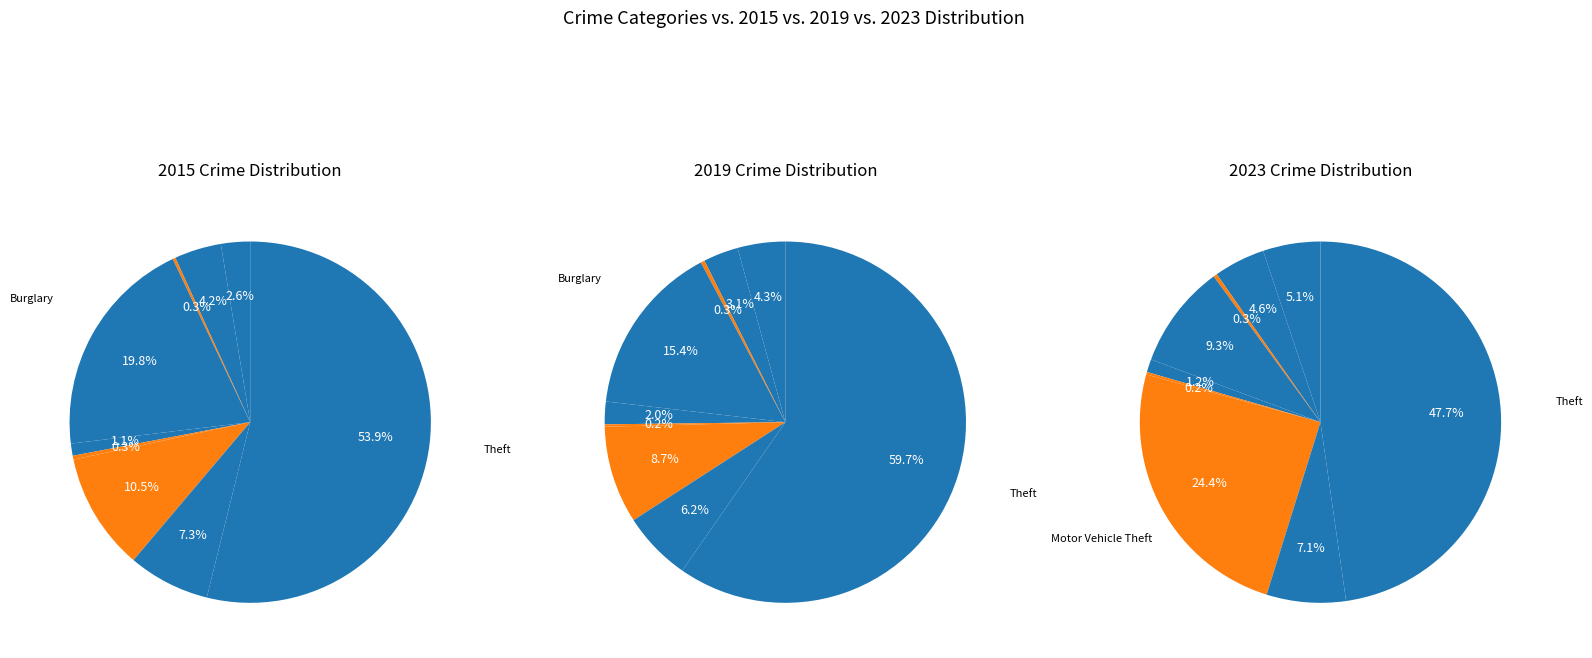

How much of the chart is everything except Aggravated Assault?

97.4%